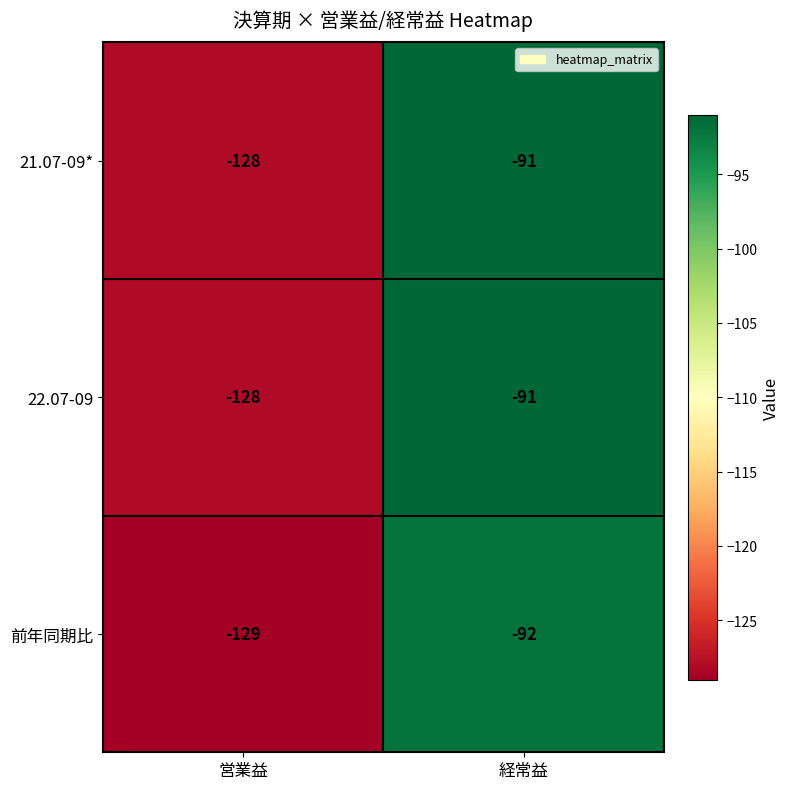

What is the total value across all series at 営業益?

-385